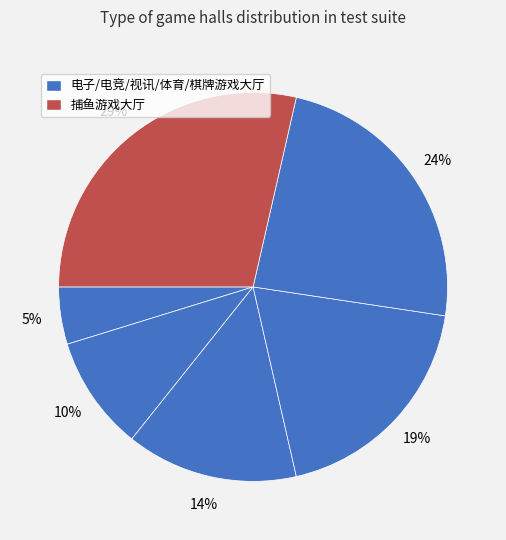

Count the number of slices in the pie.

6